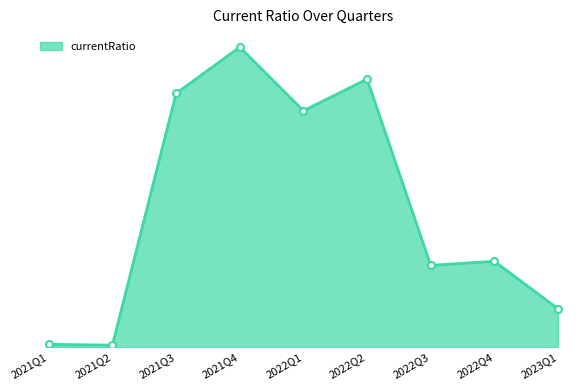

Is this an area chart (filled region under the line)?

Yes